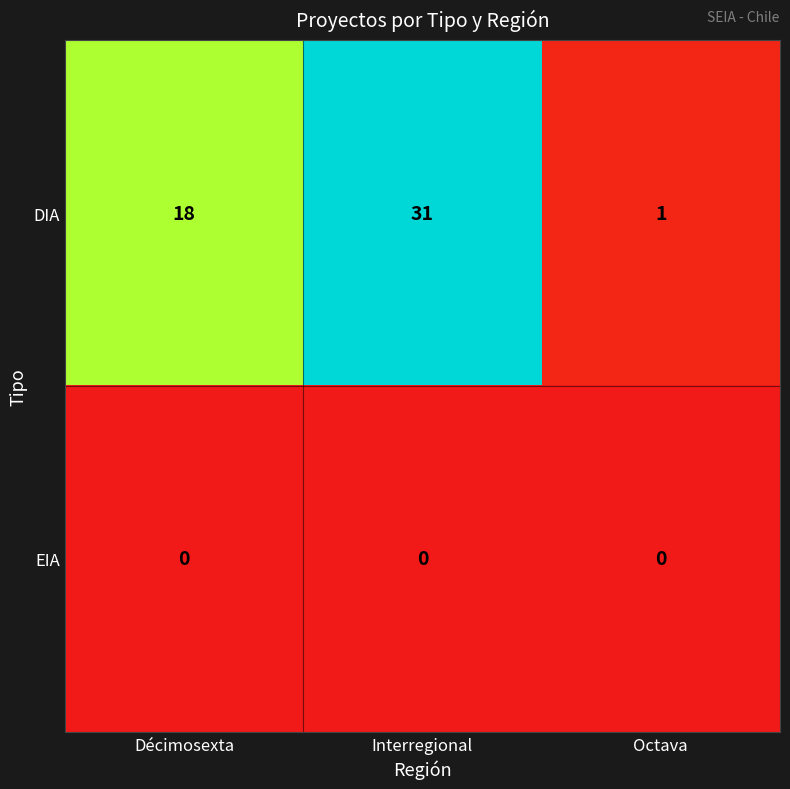

Reading left to right, transcribe all the data shown in this chart.

DIA: 18	31	1
EIA: 0	0	0